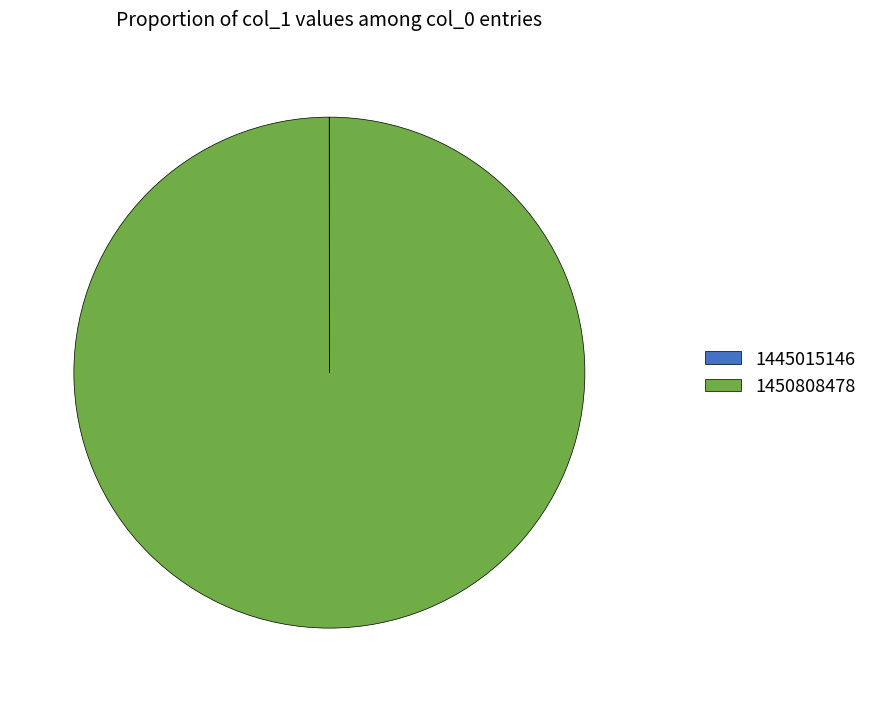

Is there a majority slice in this chart?

Yes